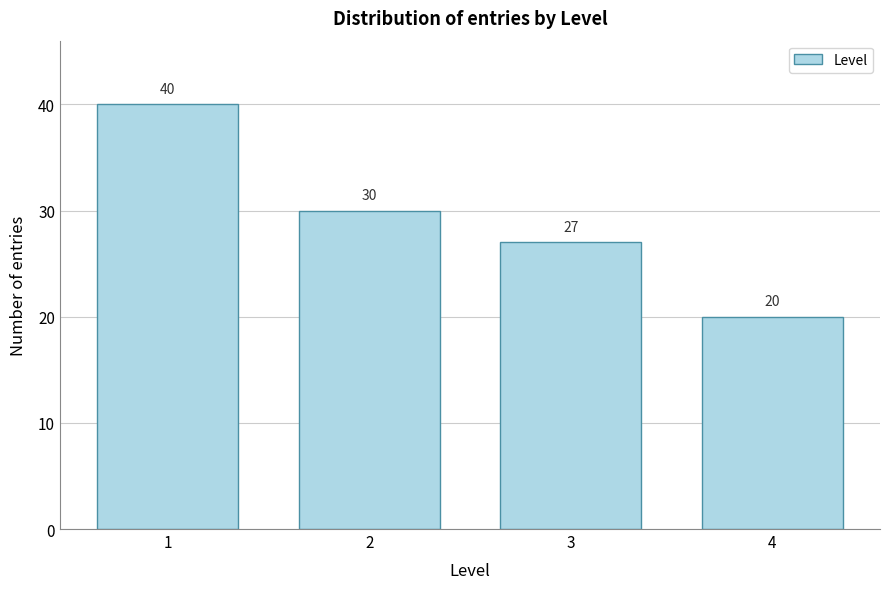

Reading left to right, extract all data points from this chart.

40	30	27	20